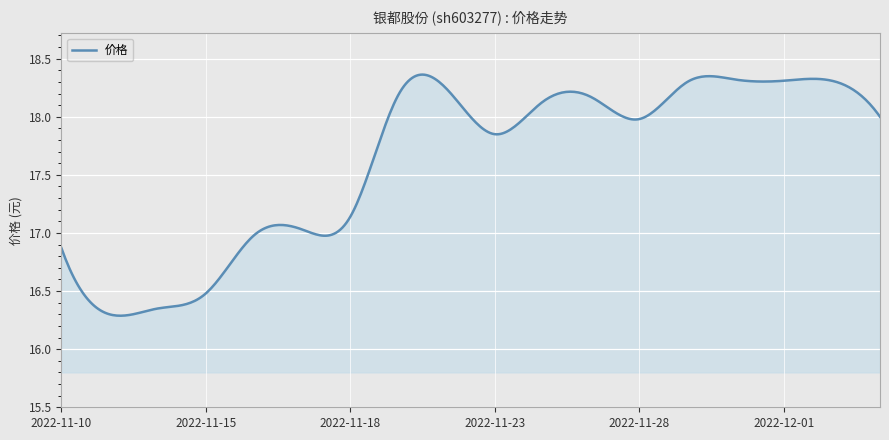

True or false: there are more than 1 points higher than both neighbors.

True